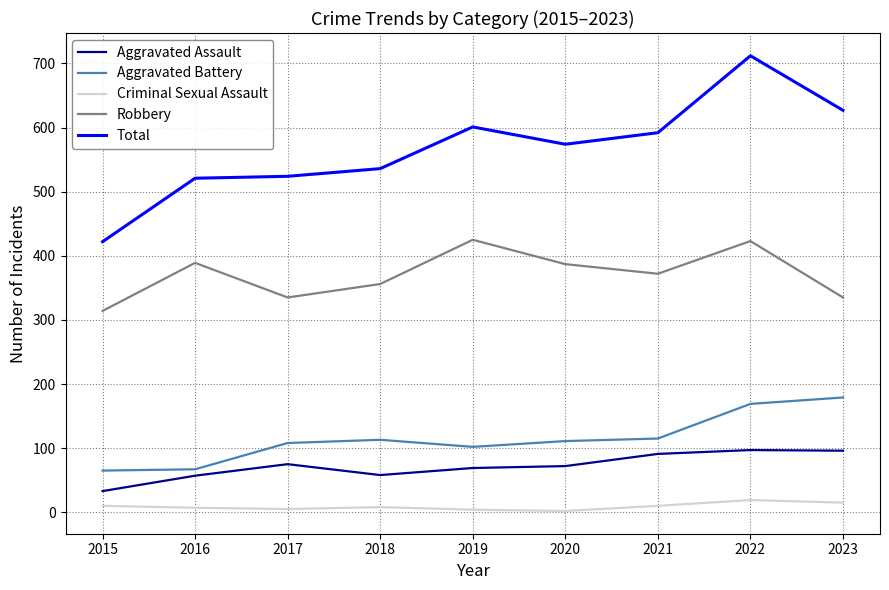

Does the chart display data point markers on the line(s)?

No